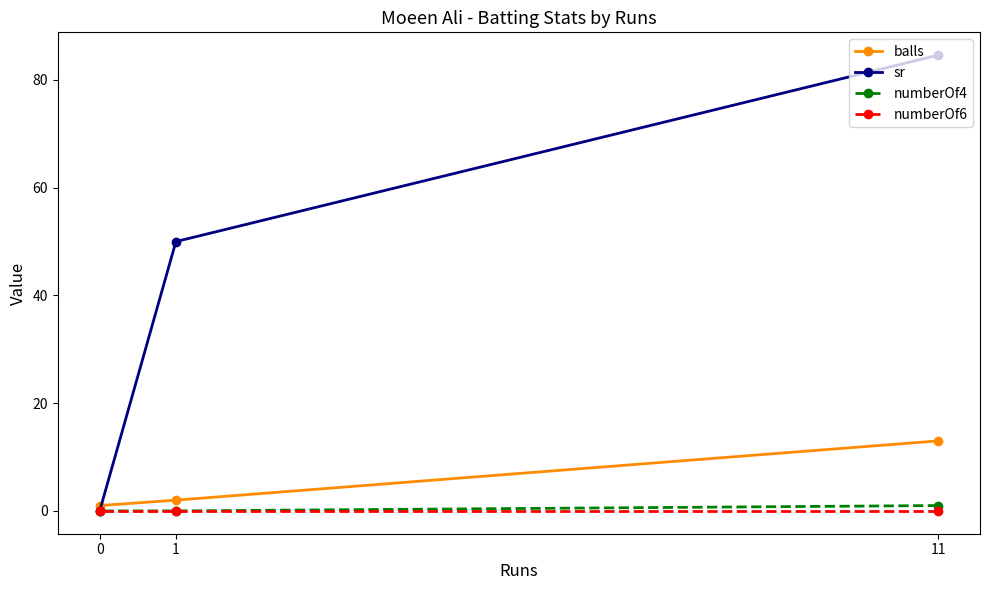

Reading right to left, what are all the values shown in this chart?

balls: 11=13.0	1=2.0	0=1.0
sr: 11=84.6	1=50.0	0=0.0
numberOf4: 11=1.0	1=0.0	0=0.0
numberOf6: 11=0.0	1=0.0	0=0.0